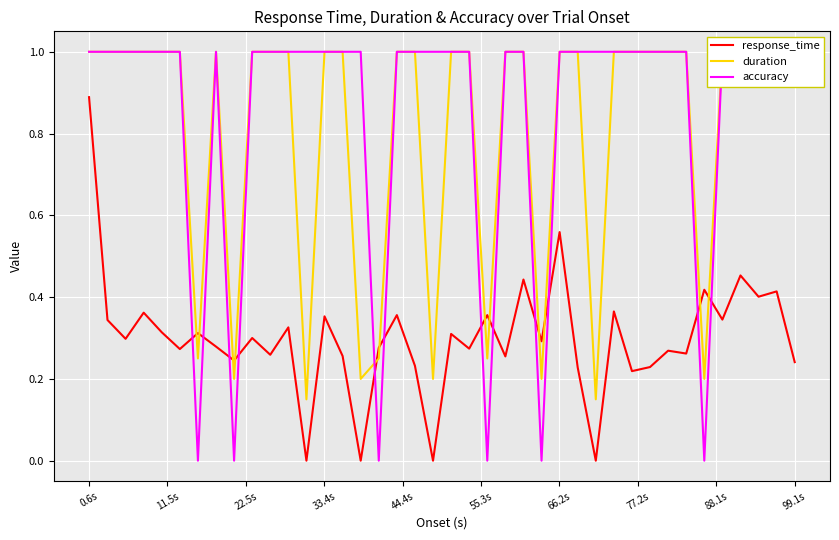

True or false: accuracy has a value of 0.5 at 16.

False